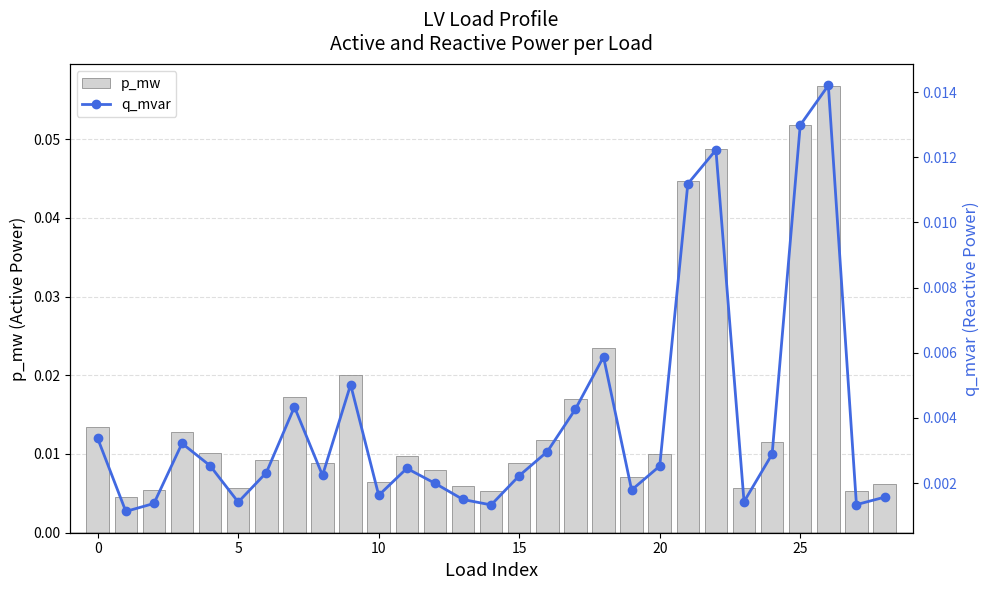

Is it true that q_mvar equals 0.0 at 26?

False